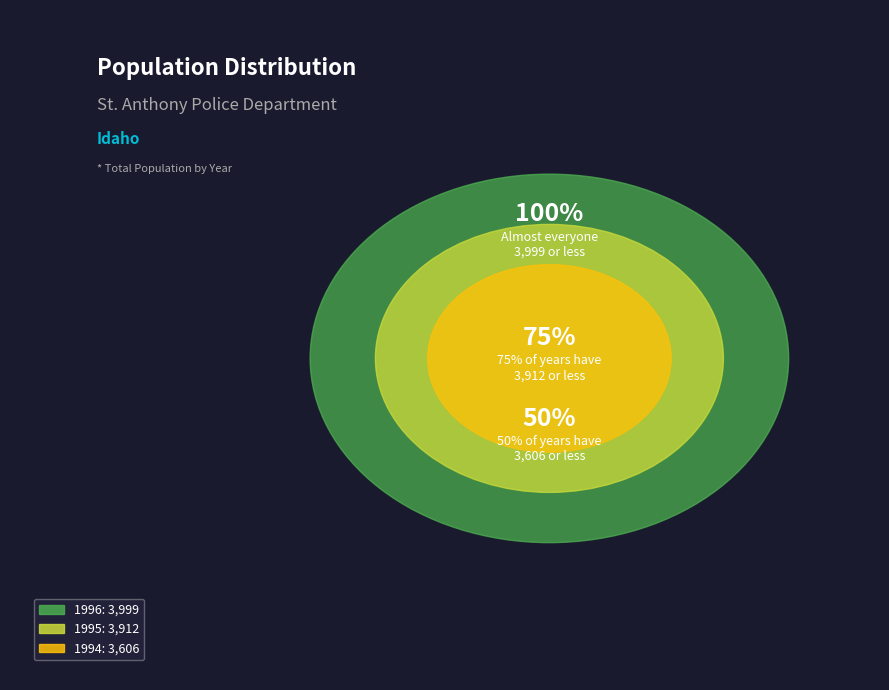

The 1996 slice represents 35% of the pie. True or false?

True